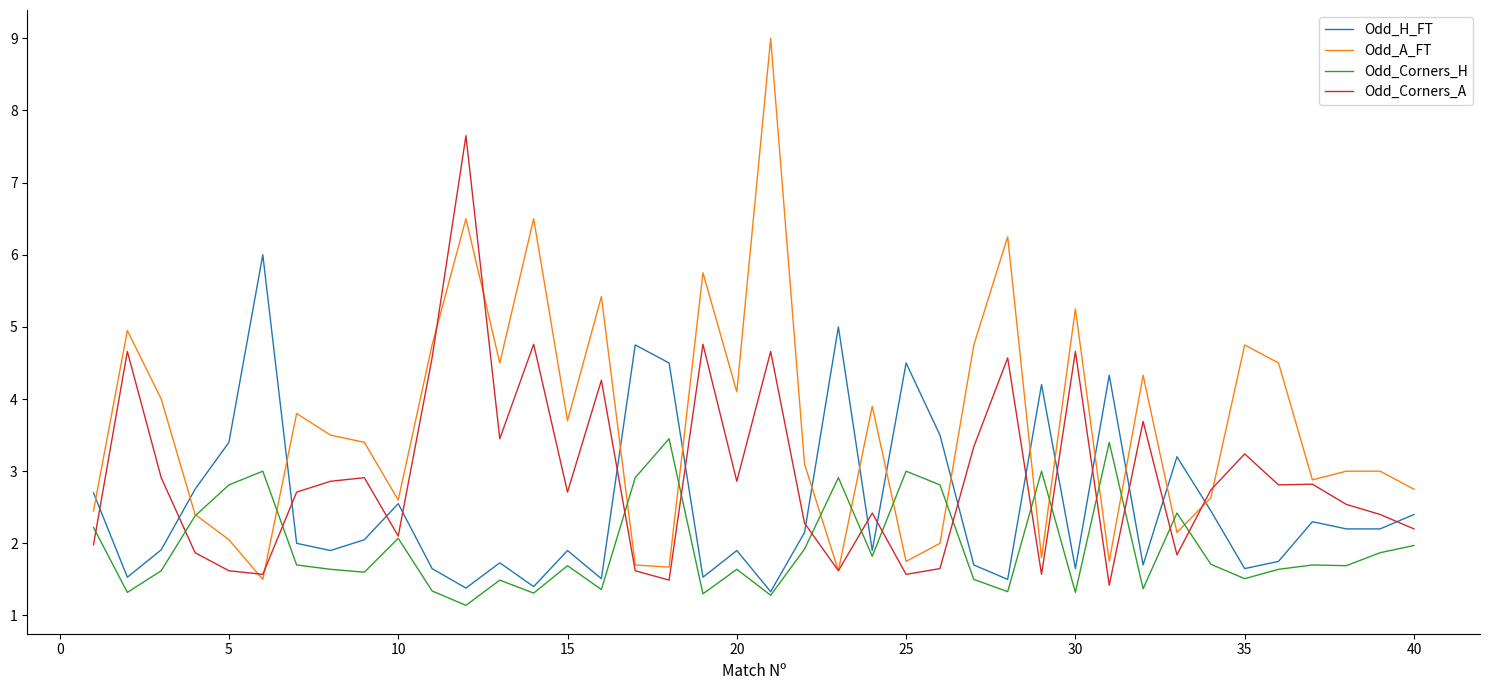

List the series in order of their peak value, lowest first.

Odd_Corners_H, Odd_H_FT, Odd_Corners_A, Odd_A_FT